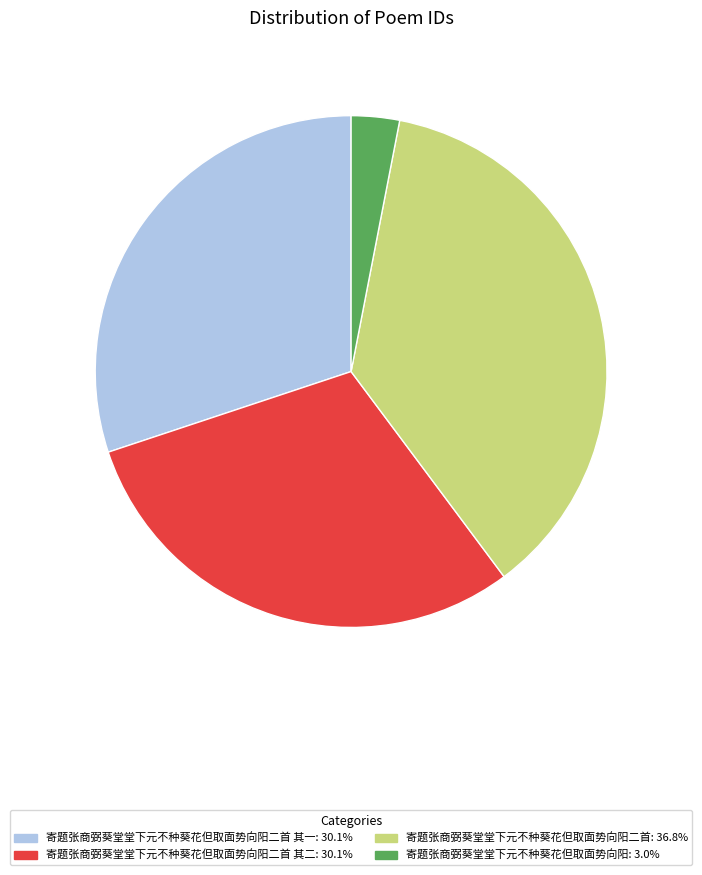

Is there a majority slice in this chart?

No